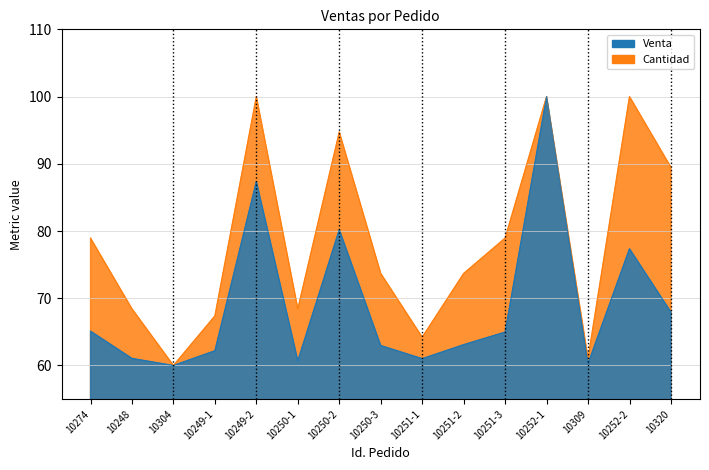

Rank the series by their average value, from lowest to highest.

Venta, Cantidad